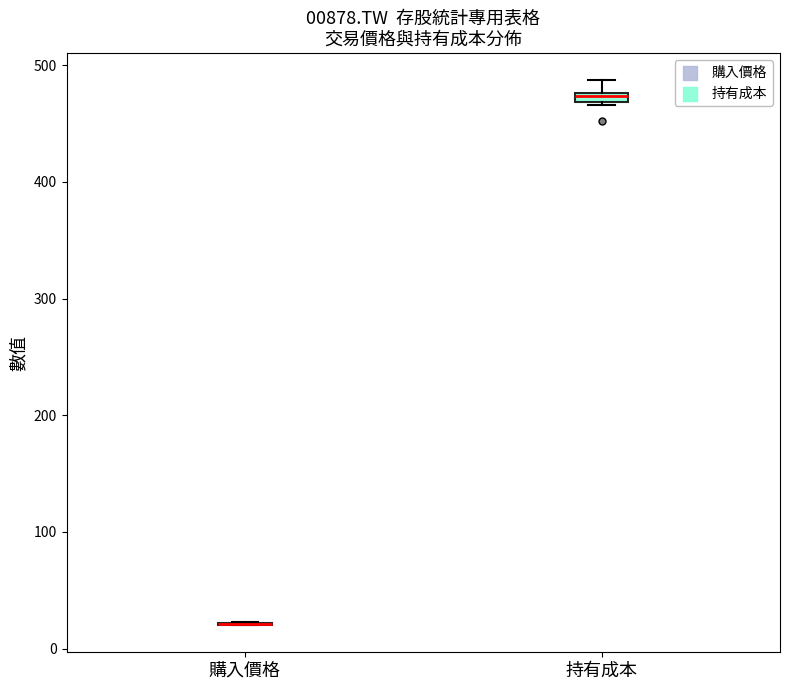

Where is the lower edge of the box for 持有成本 on the y-axis? The values are not printed on the chart, so give them approximately, as read against the axis.

470